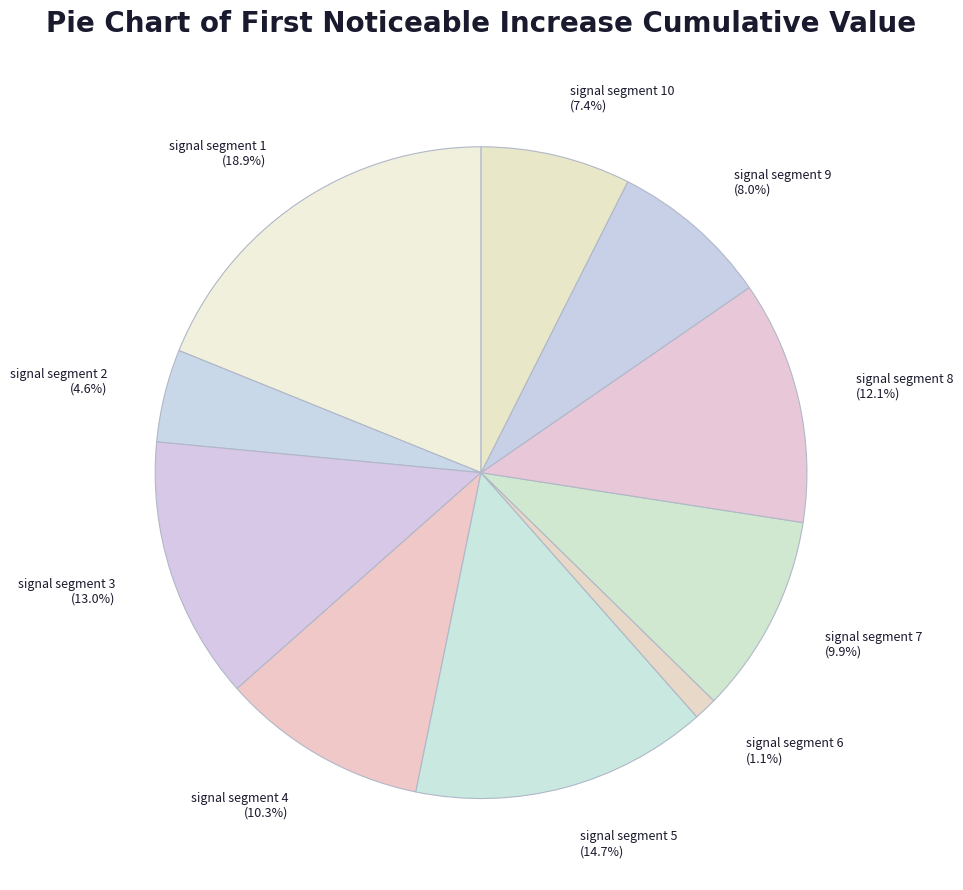

What percentage is the signal segment 6 slice, to the nearest percent?

1%